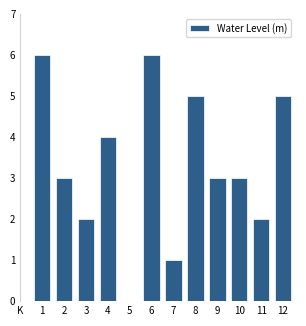

Reading right to left, extract all data points from this chart.

12=5	11=2	10=3	9=3	8=5	7=1	6=6	5=0	4=4	3=2	2=3	1=6